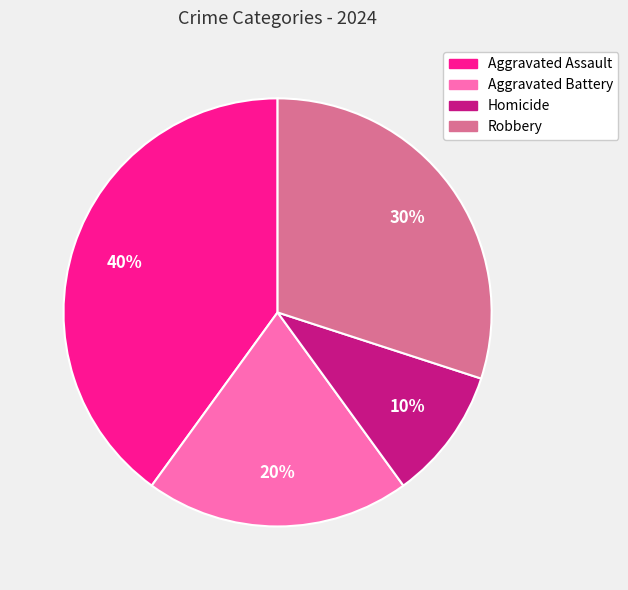

Is it true that Aggravated Assault is 49% of the pie?

False